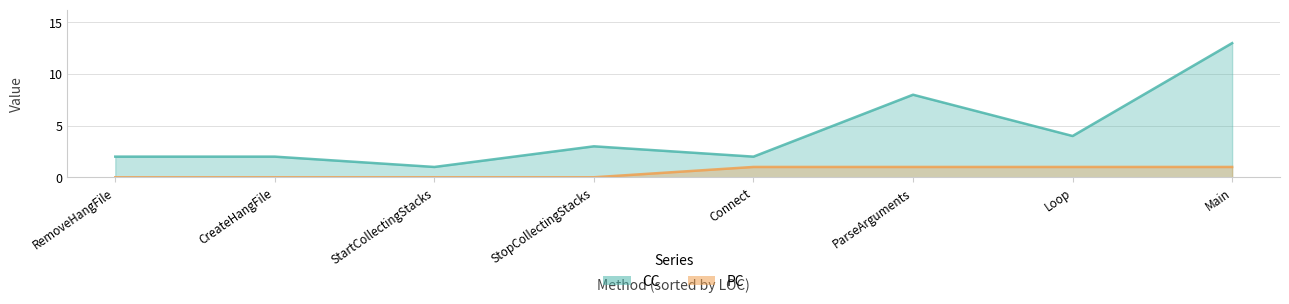

Does the chart have visible grid lines?

Yes